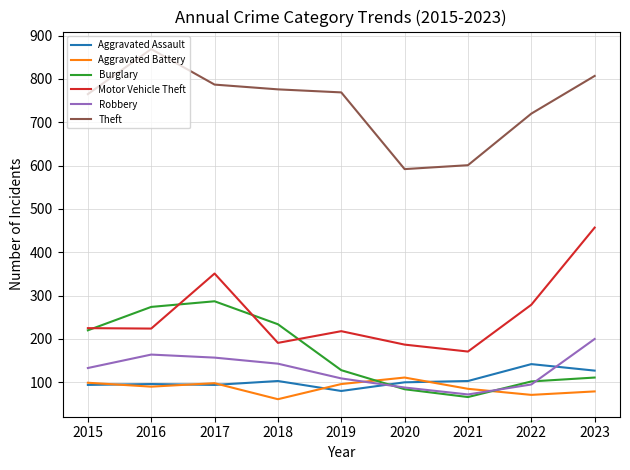

True or false: Aggravated Battery and Motor Vehicle Theft intersect in this chart.

False